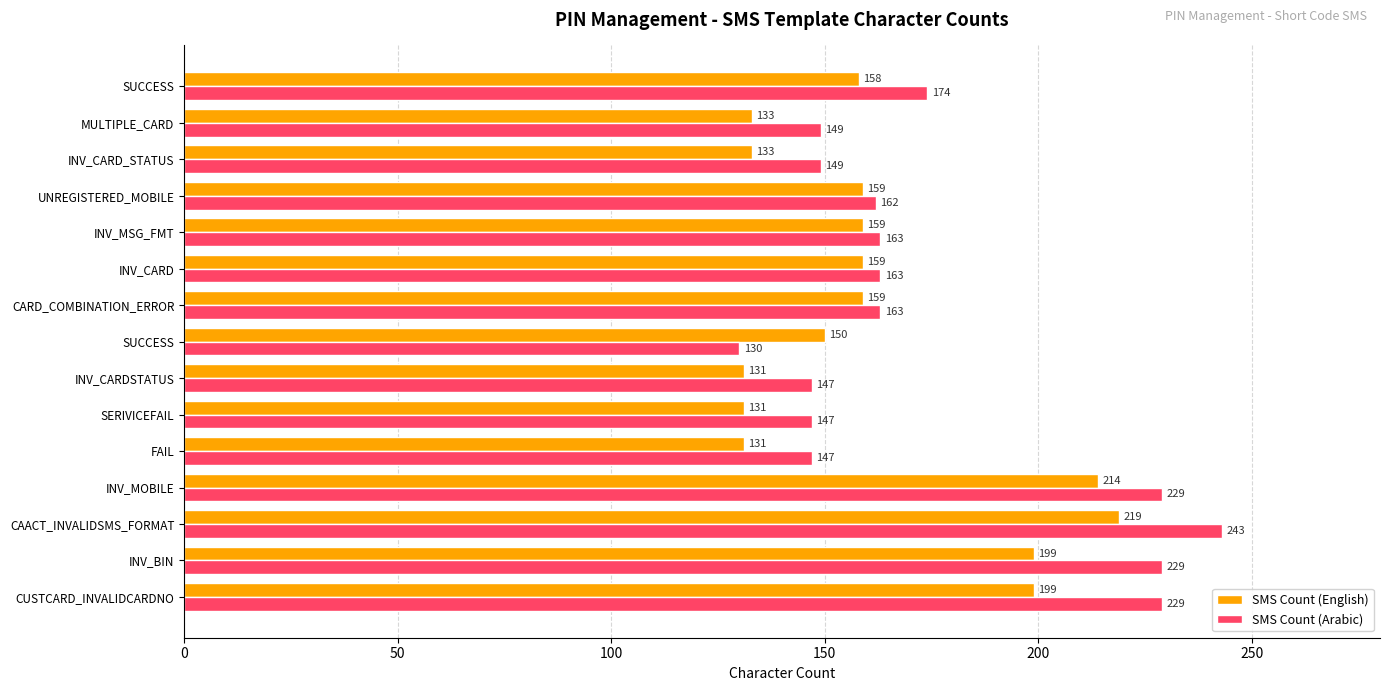

How many data points does each series have?

15